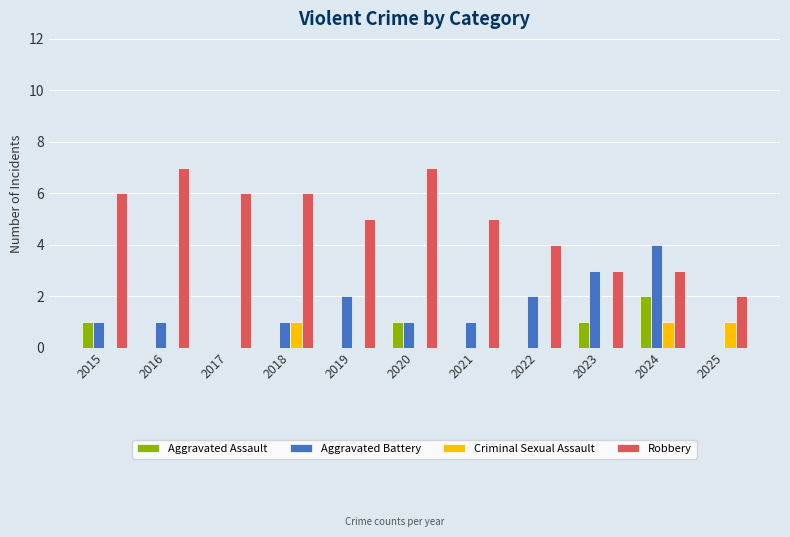

What is the maximum value shown in the chart?

7